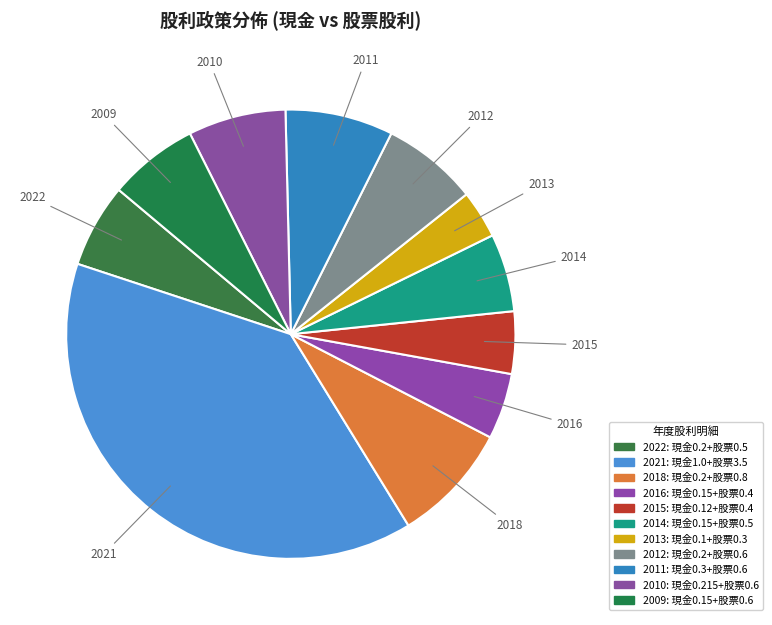

How many slices are in this pie chart?

11